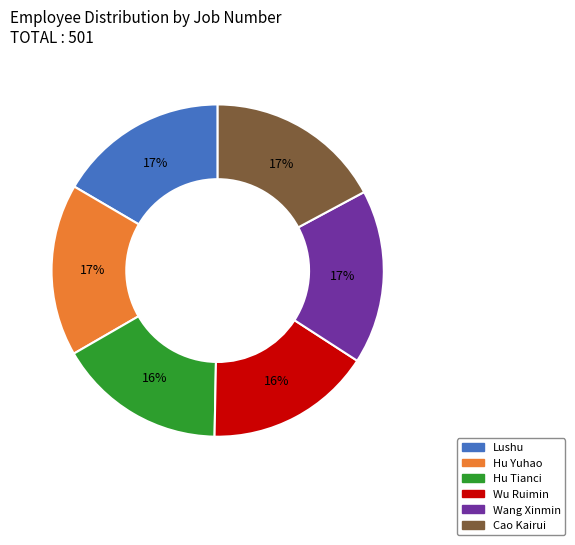

The Hu Tianci slice represents 16% of the pie. True or false?

True